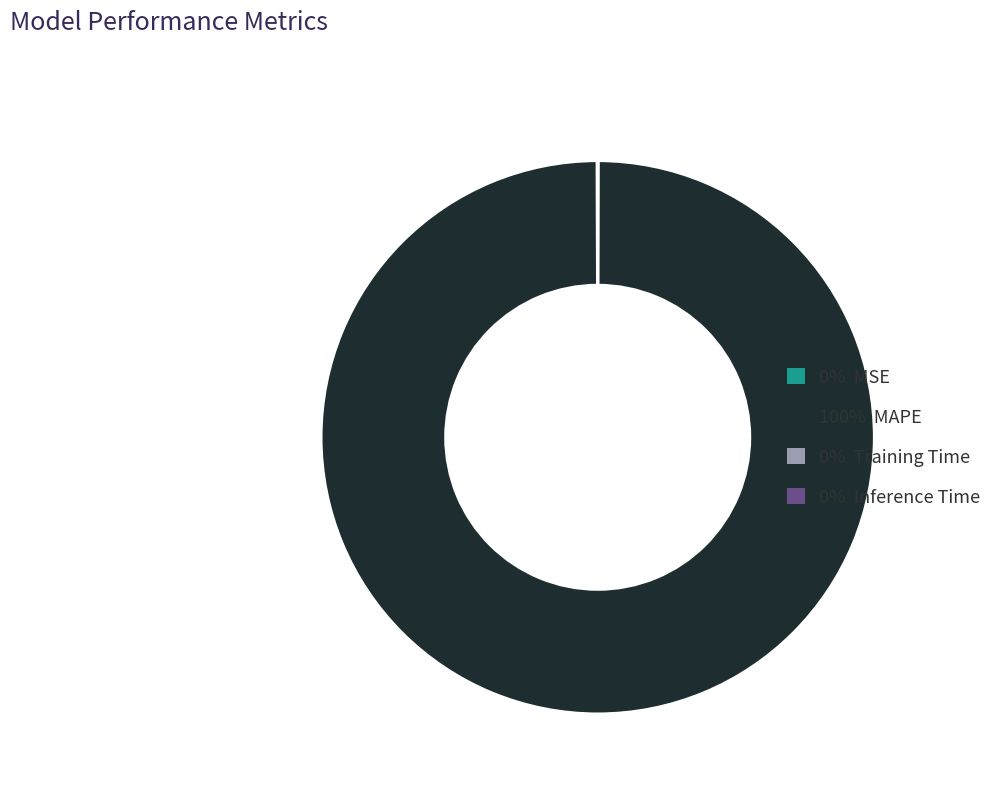

Is there a majority slice in this chart?

Yes